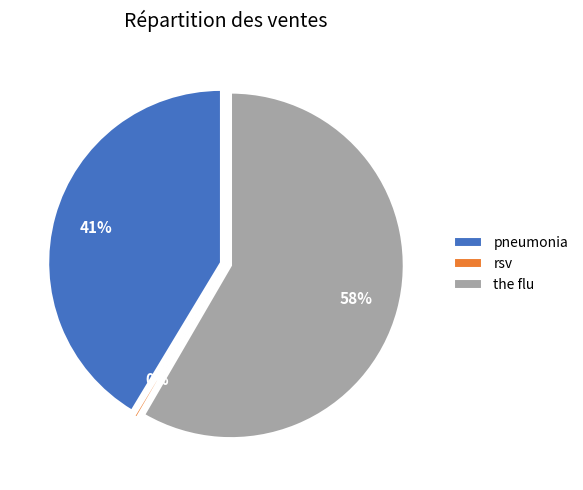

Does the flu account for over 50% of the chart?

Yes